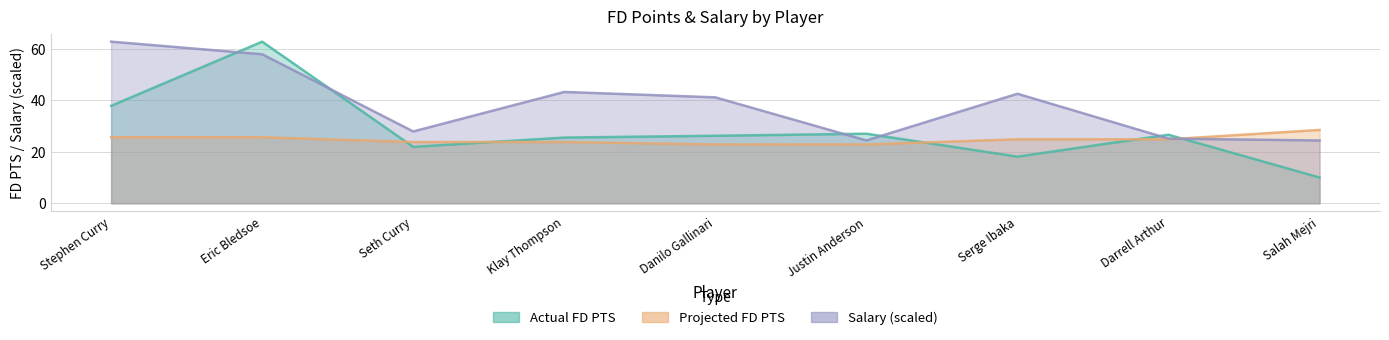

How many data points in Actual FD PTS are above 26?

5